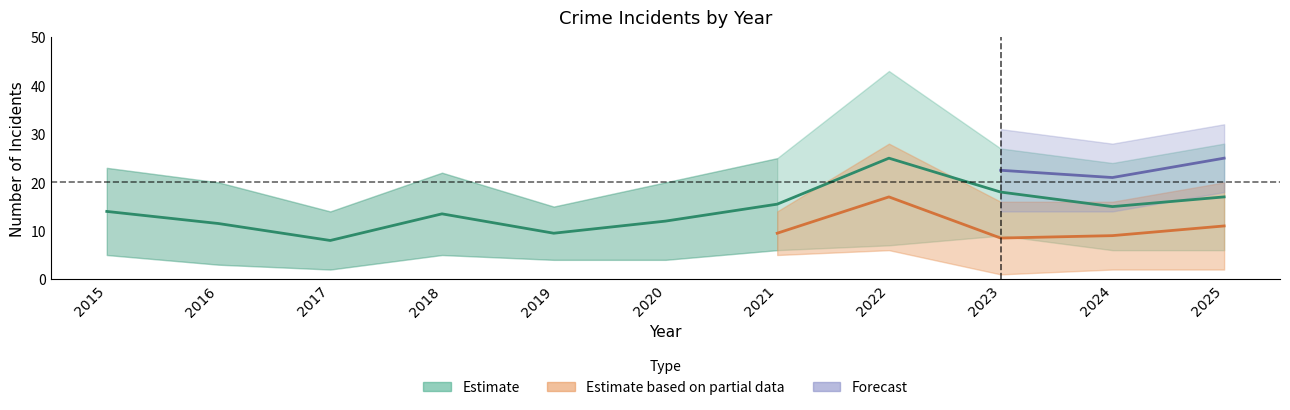

How many interior local valleys does the Total series have?

3